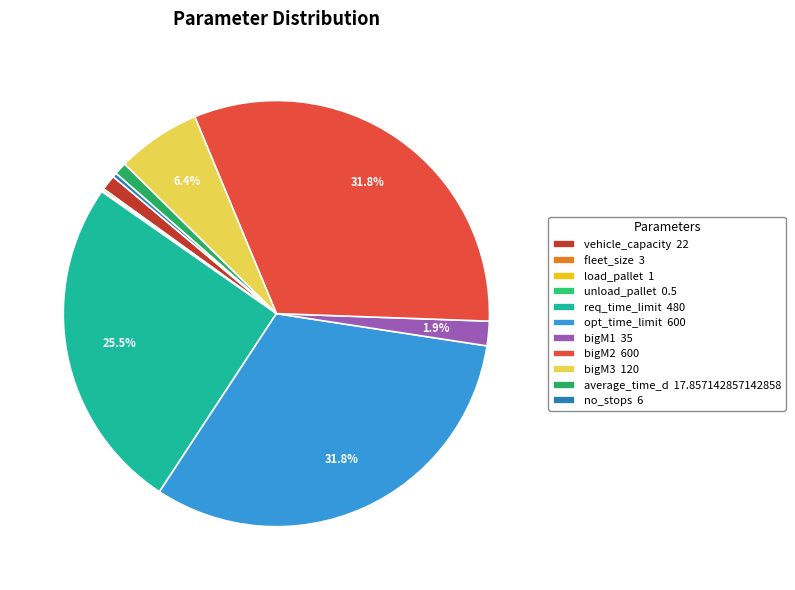

To the nearest percent, what is the combined percentage of vehicle_capacity and average_time_d?

2%